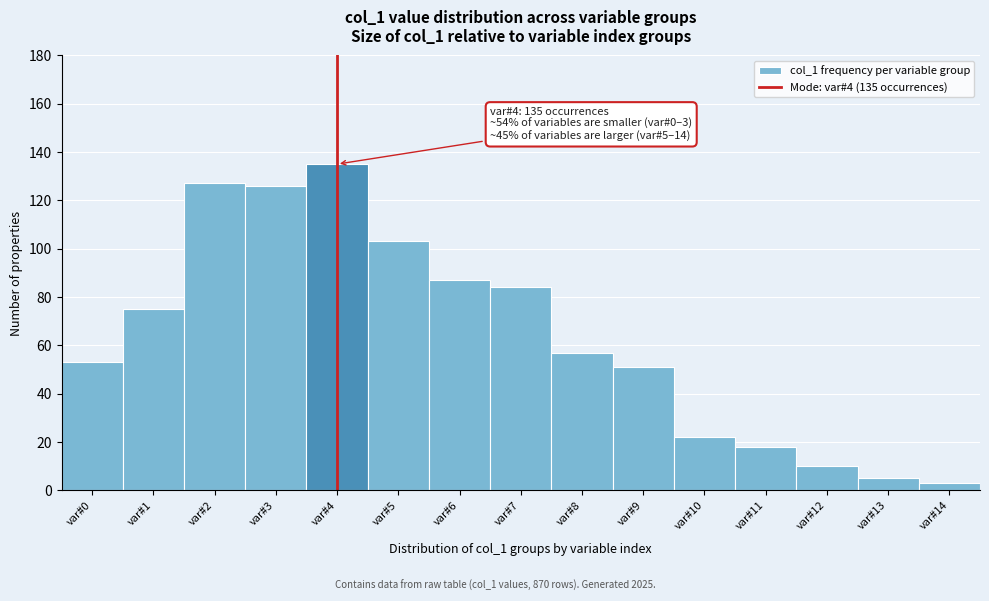

Which range on the x-axis has the tallest bar?

3.5 to 4.5